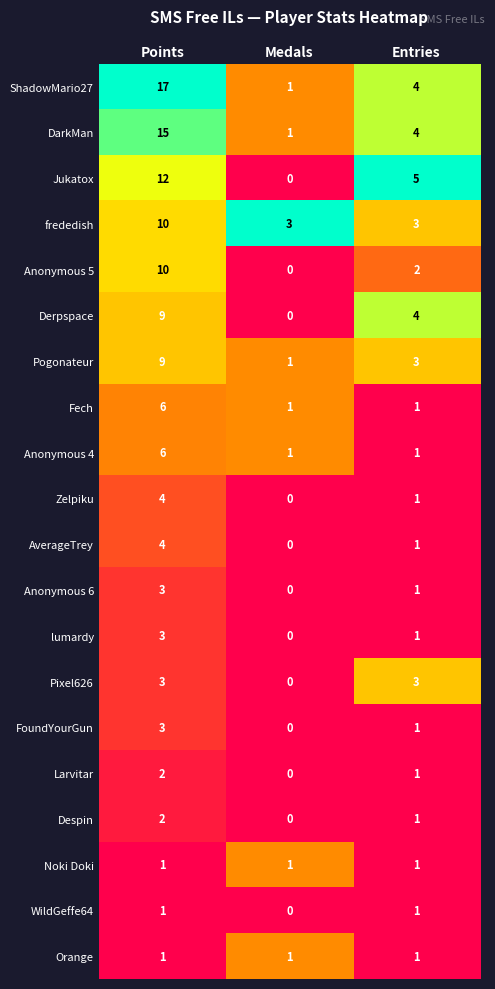

What is the difference between the highest and lowest values at Points?

16